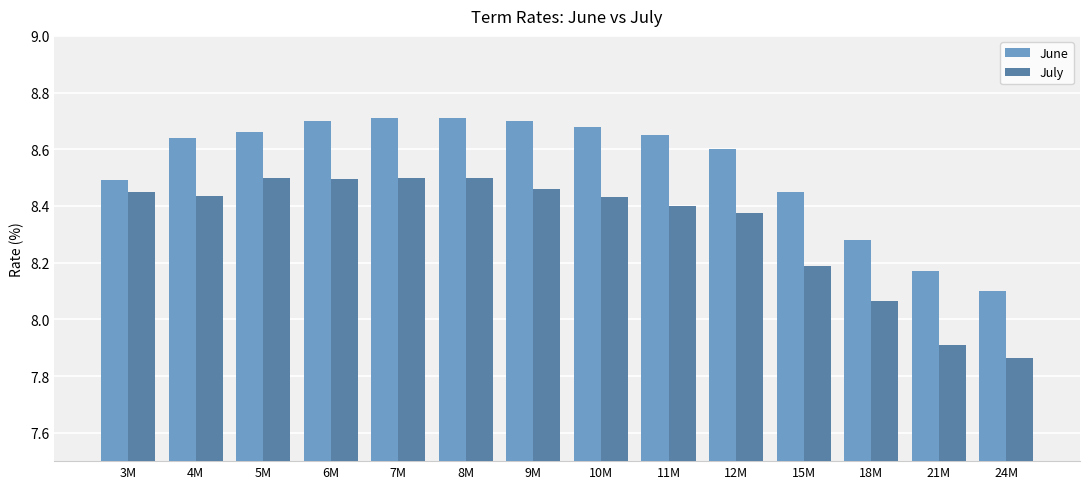

At which category does the chart reach its minimum across all series?

24M